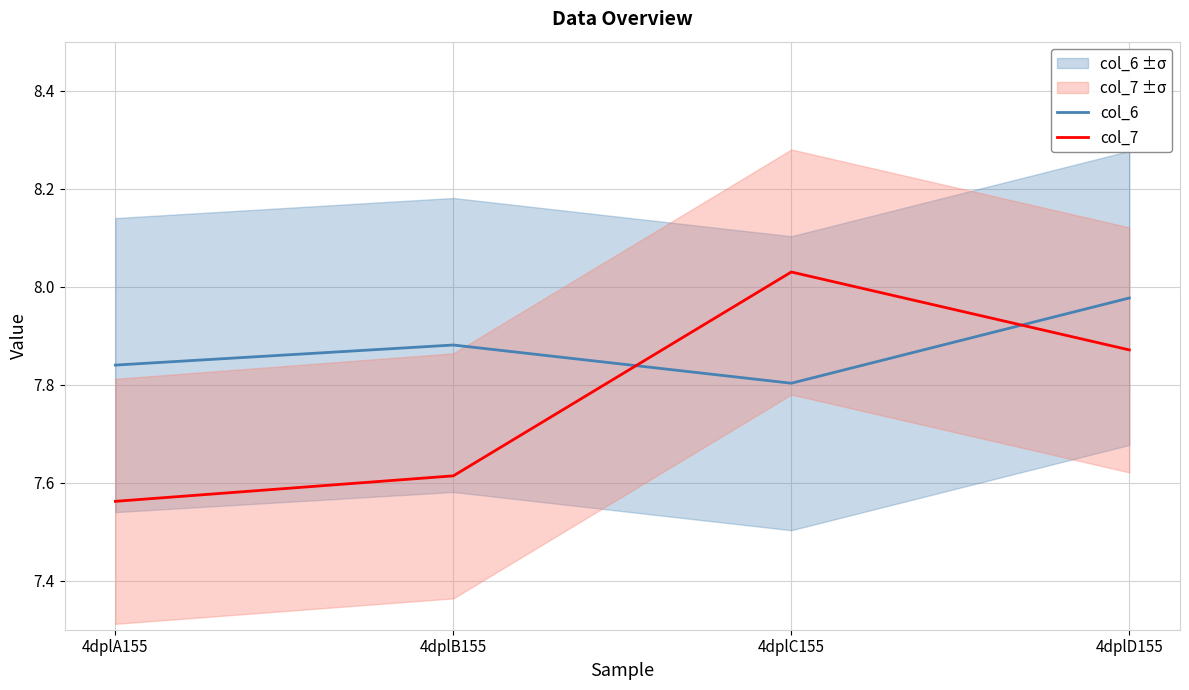

Where is col_7 nearest to the value 7?

4dplA155